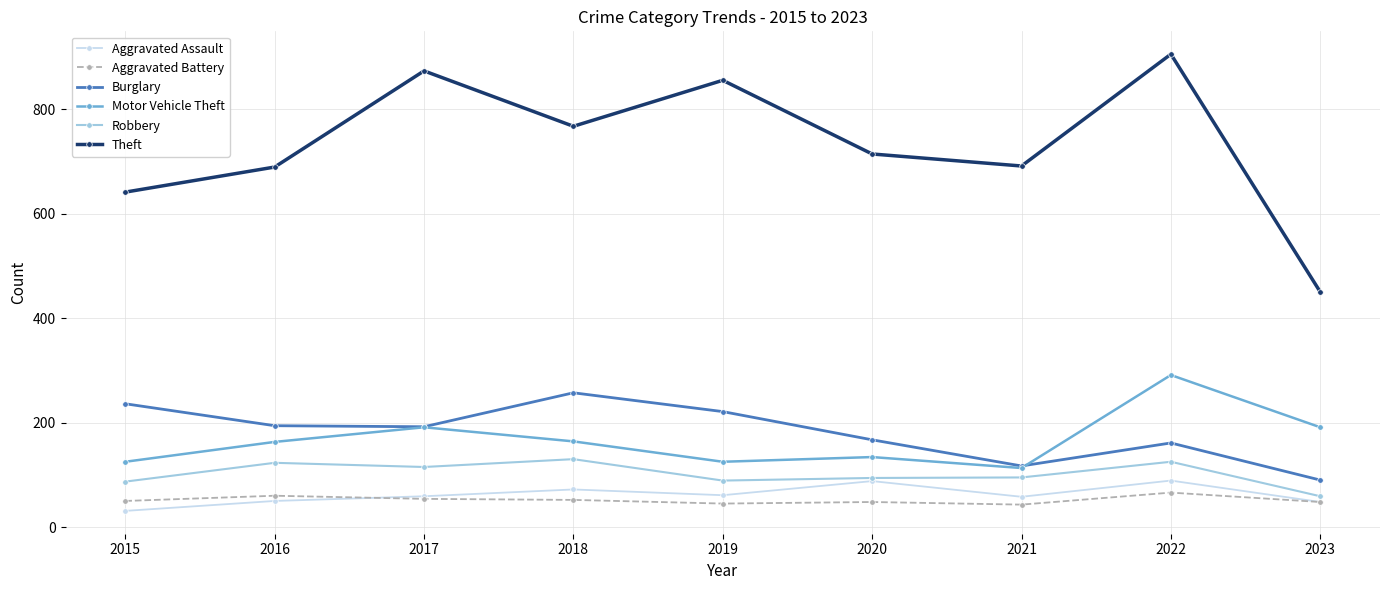

True or false: Aggravated Battery and Burglary cross at least once.

False